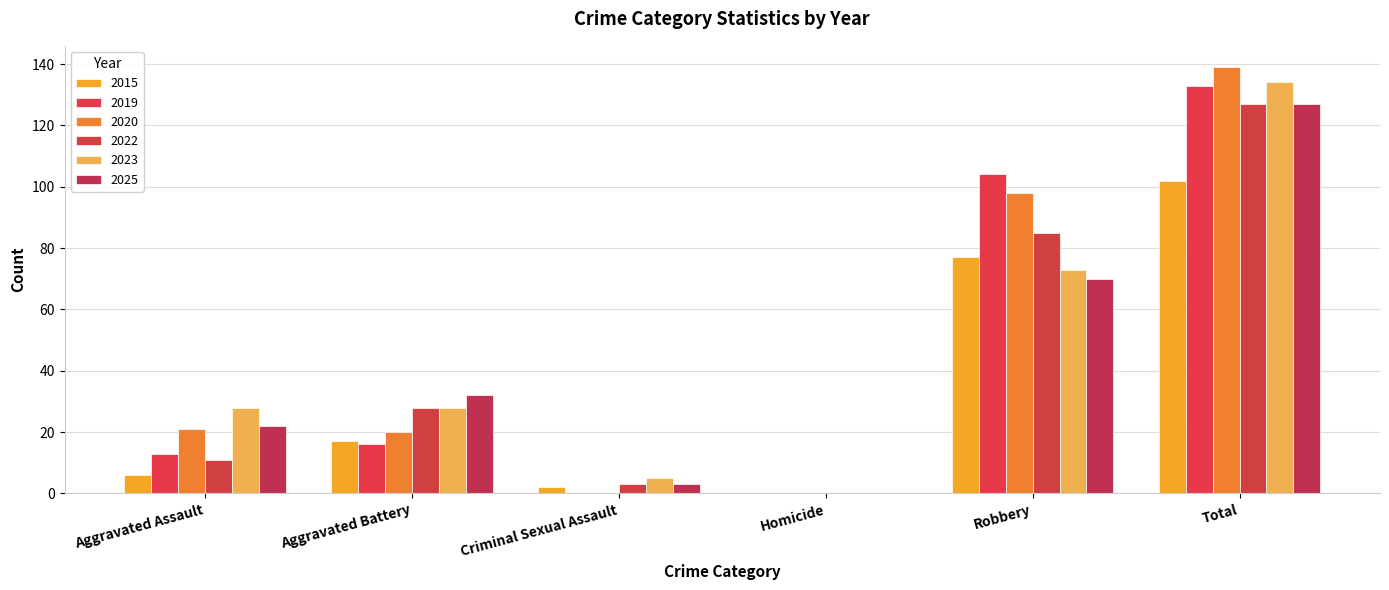

Which series has the largest total across all categories?

2020